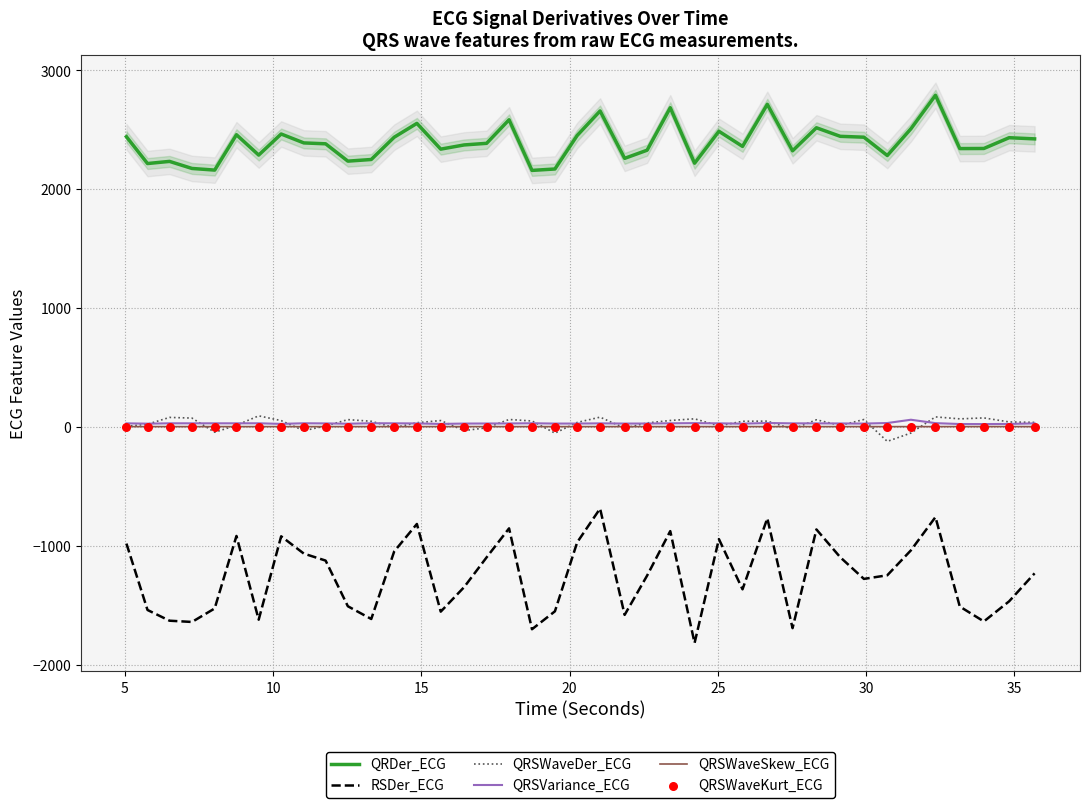

What are all the series names shown in the legend?

QRDer_ECG, RSDer_ECG, QRSWaveDer_ECG, QRSVariance_ECG, QRSWaveSkew_ECG, QRSWaveKurt_ECG